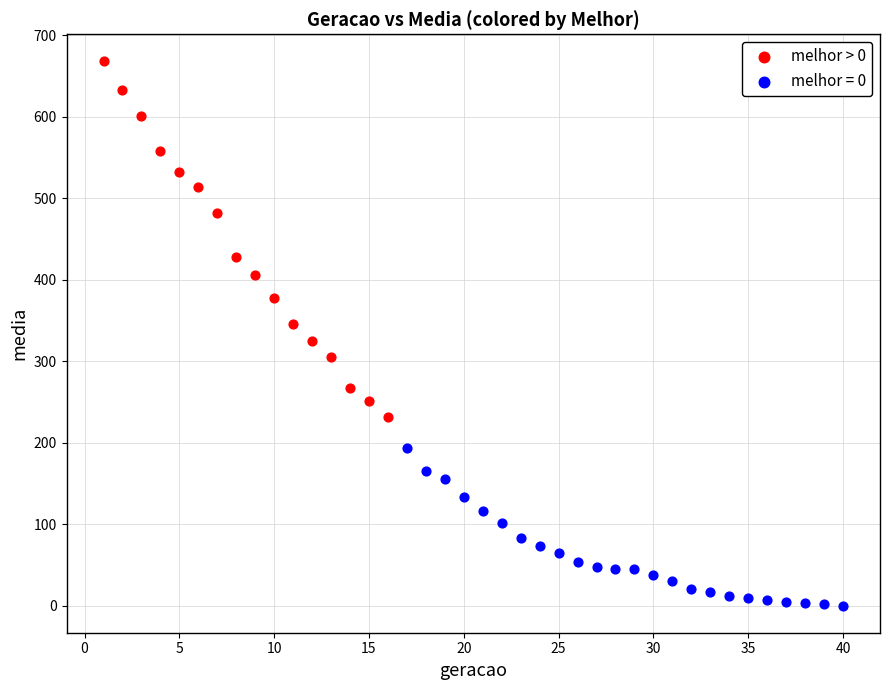

Which series has the widest spread of Y values?

melhor > 0